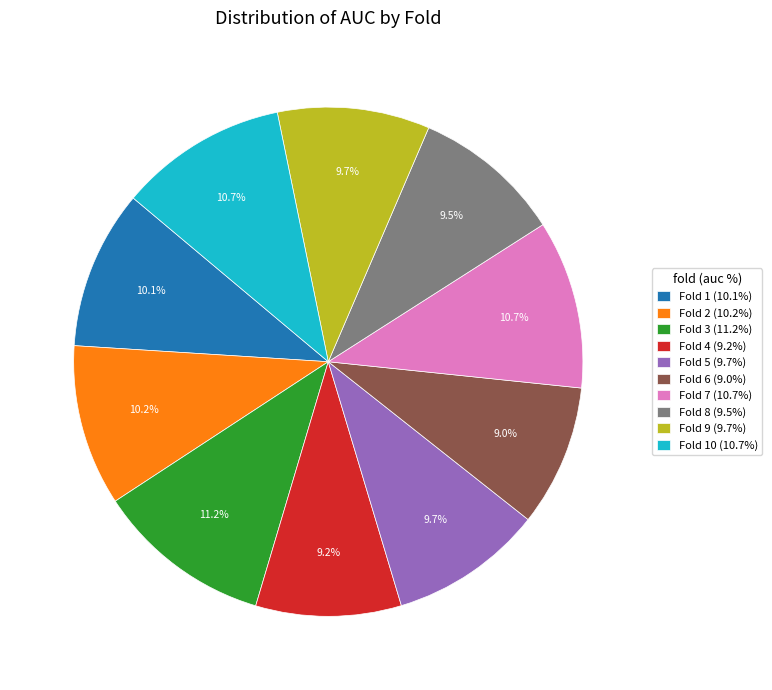

How many slices are in this pie chart?

10